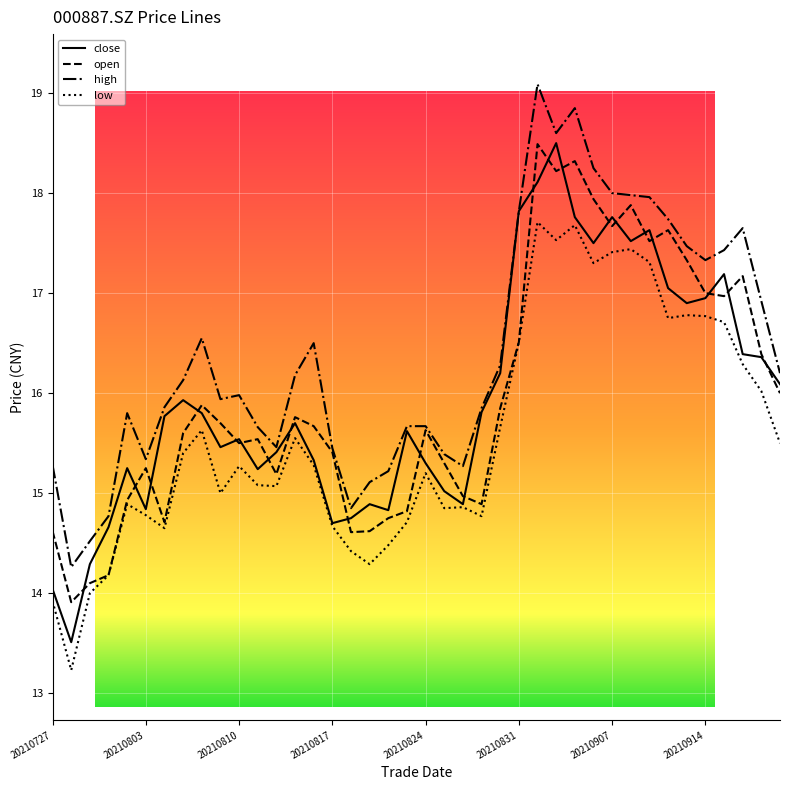

What is the smallest value displayed?

13.2